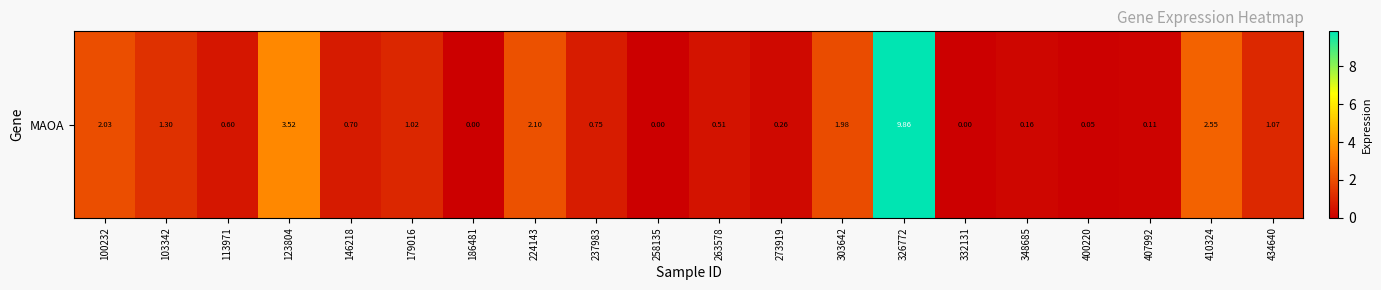

Reading left to right, transcribe all the data shown in this chart.

100232=2.0	103342=1.3	113971=0.6	123804=3.5	146218=0.7	179016=1.0	186481=0.0	224143=2.1	237983=0.8	258135=0.0	263578=0.5	273919=0.3	303642=2.0	326772=9.9	332131=0.0	348685=0.2	400220=0.1	407992=0.1	410324=2.5	434640=1.1